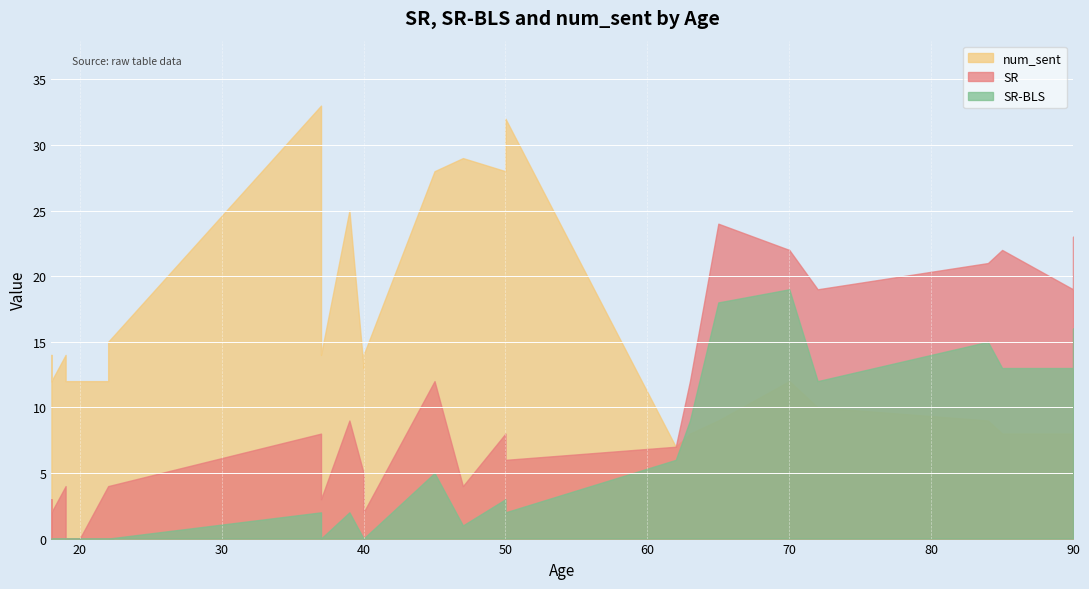

Reading left to right, what are all the values shown in this chart?

SR: 3	0	2	4	0	0	4	4	4	8	3	9	5	2	12	4	8	6	7	12	24	22	19	21	22	19	23
SR-BLS: 0	0	0	0	0	0	0	0	0	2	0	2	0	0	5	1	3	2	6	9	18	19	12	15	13	13	16
num_sent: 14	12	12	14	12	12	12	13	15	33	14	25	13	14	28	29	28	32	7	8	9	12	10	9	8	8	9